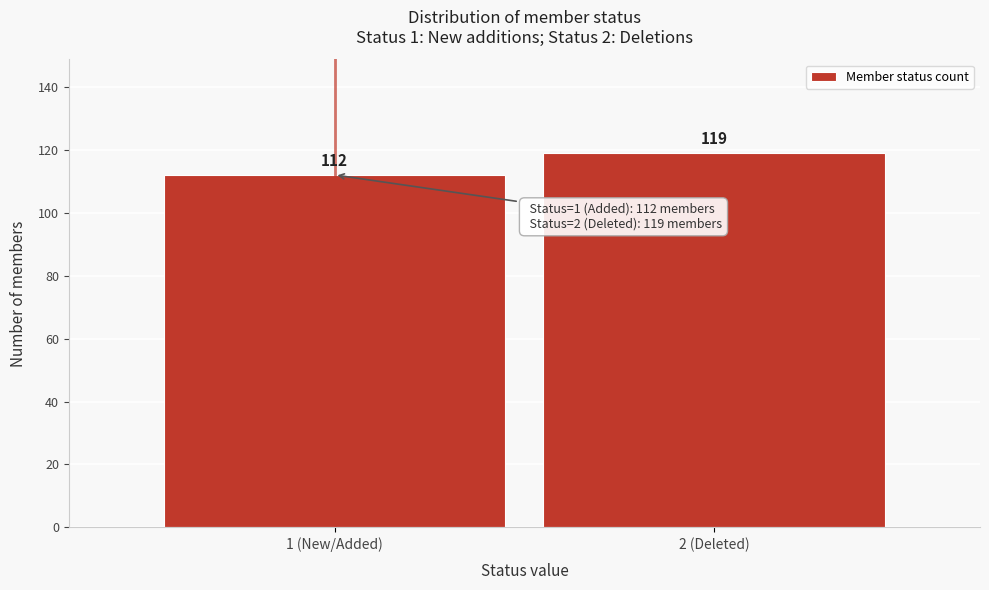

Reading left to right, what are all the values shown in this chart?

1 (New/Added)=112	2 (Deleted)=119